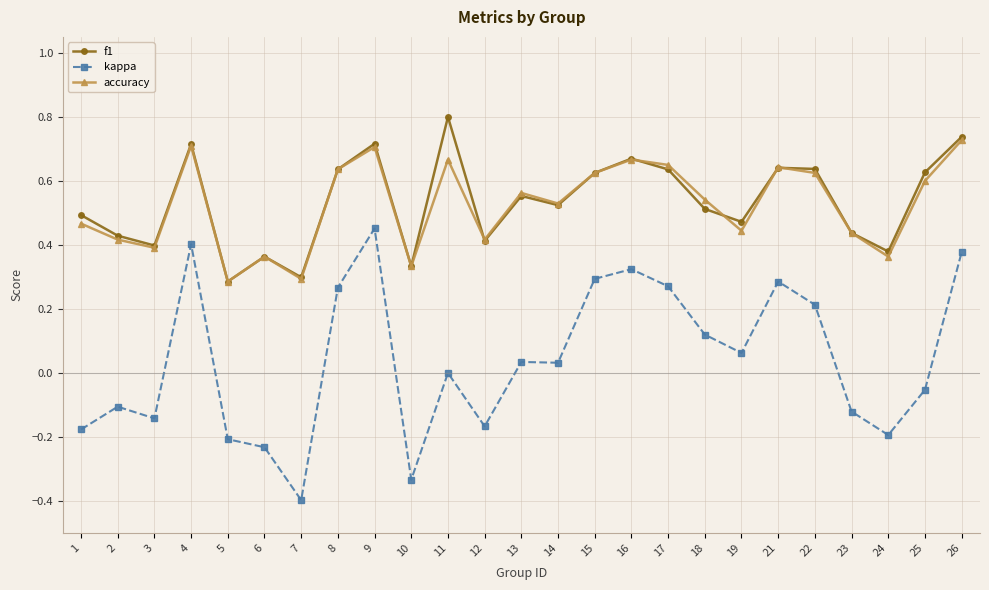

True or false: kappa has more than 2 interior local peaks.

True